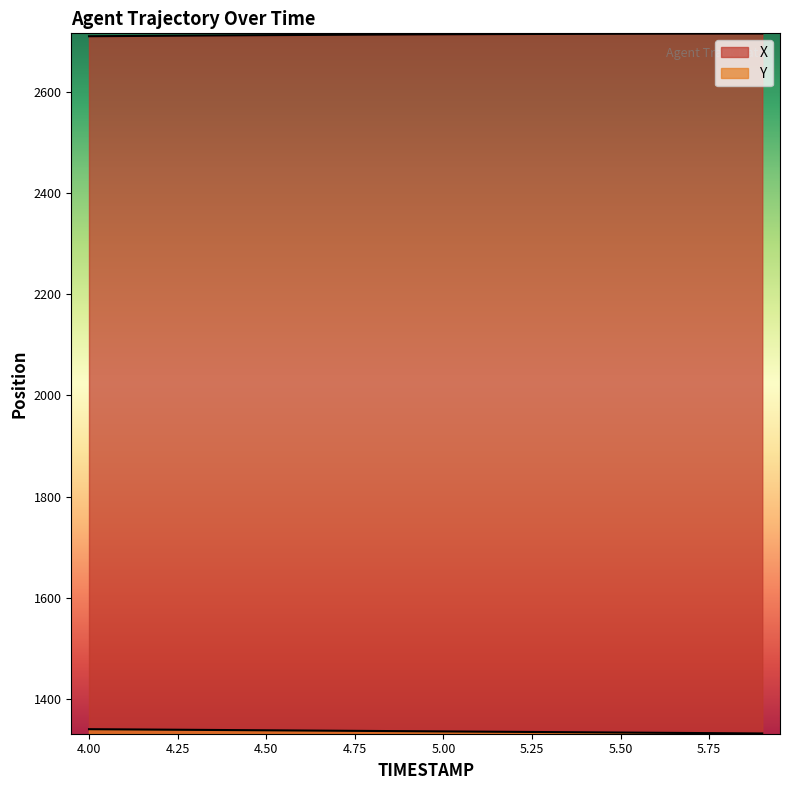

At which label does Y first exceed 1335?

4.0